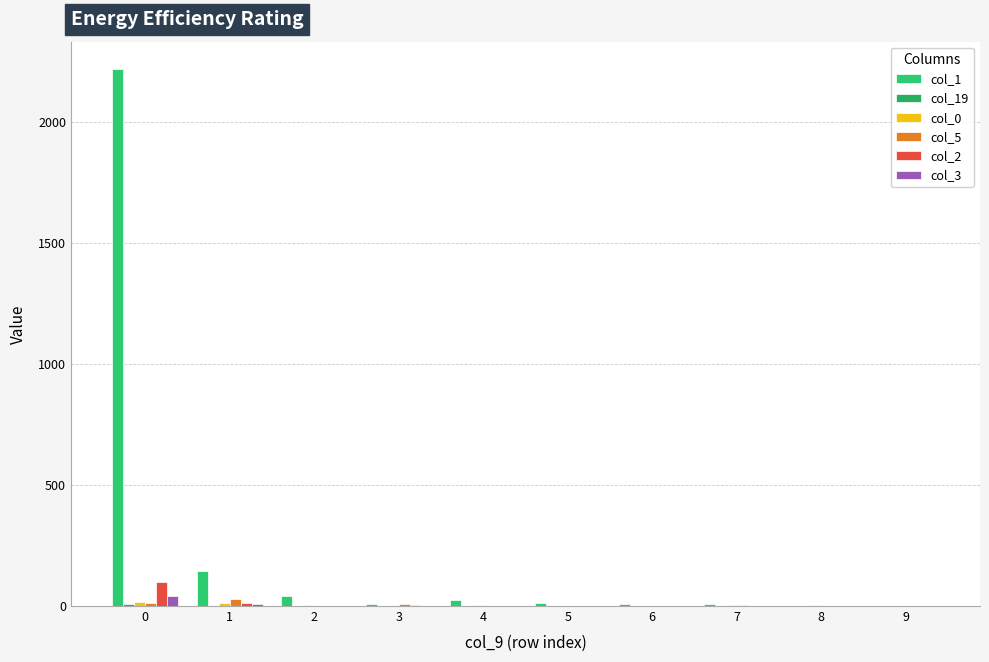

What is the difference between the col_0 values at 7 and 5?

1